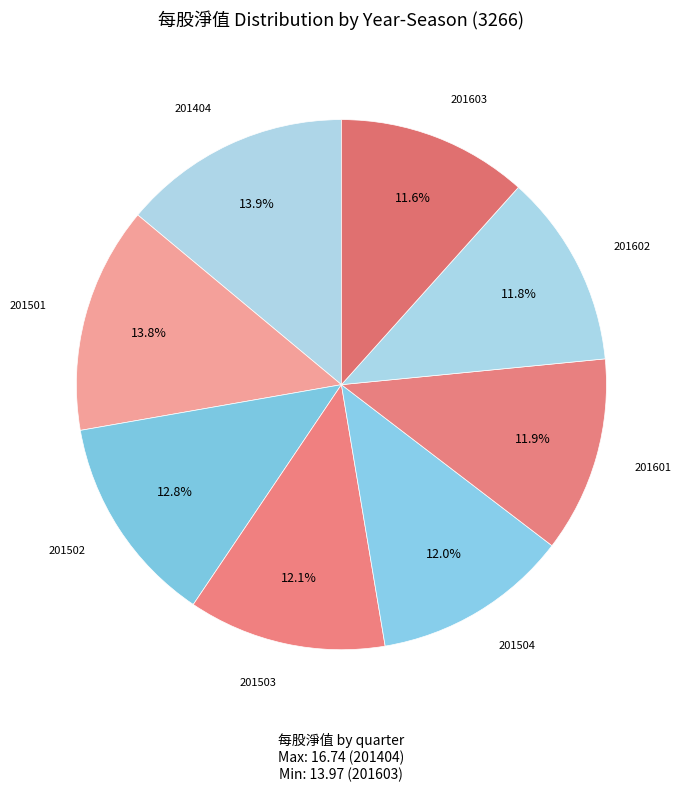

Is there a majority slice in this chart?

No